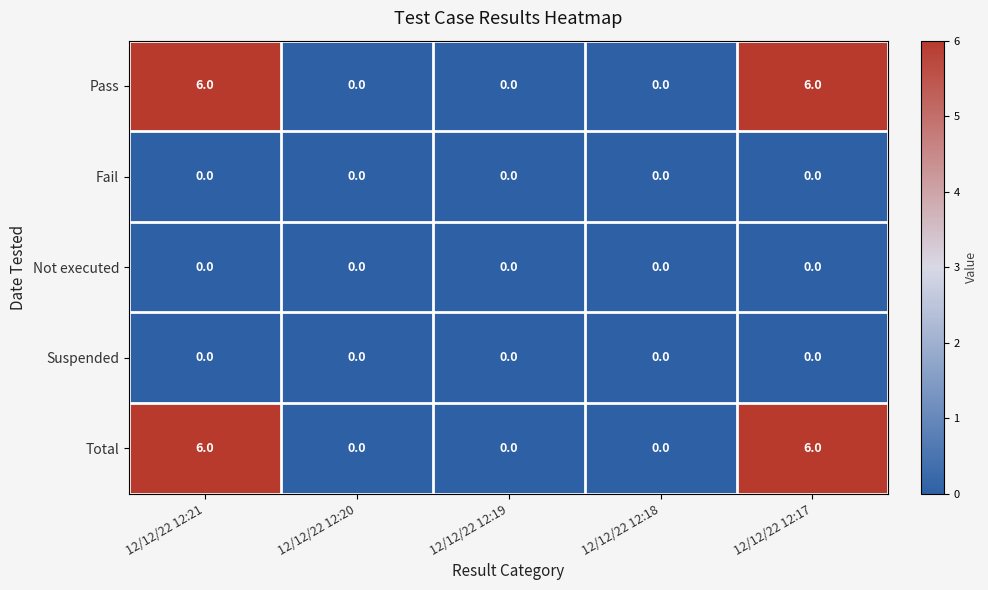

What is the difference between the highest and lowest values at 12/12/22 12:17?

6